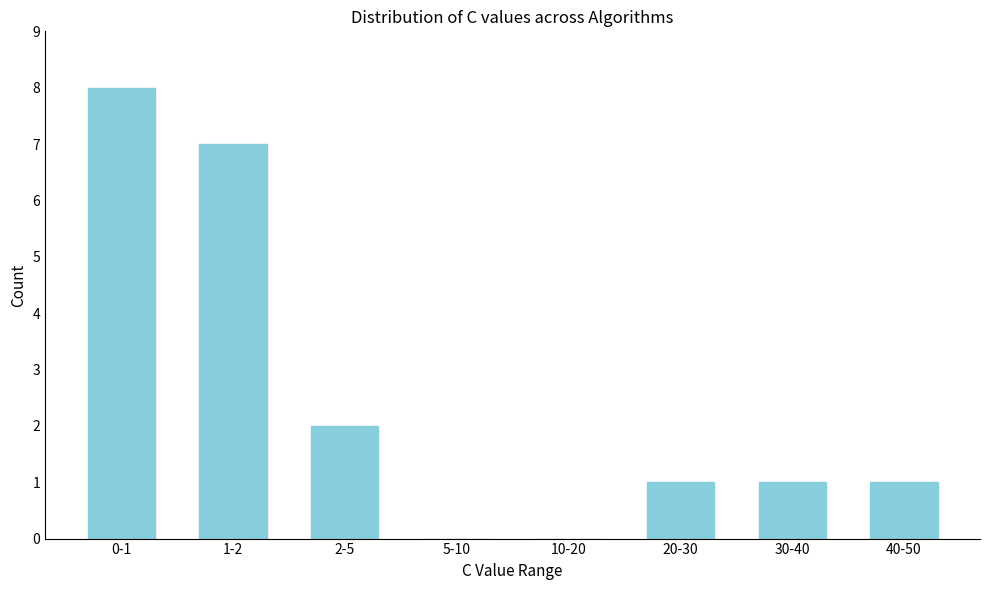

Reading left to right, extract all data points from this chart.

0-1=8	1-2=7	2-5=2	5-10=0	10-20=0	20-30=1	30-40=1	40-50=1